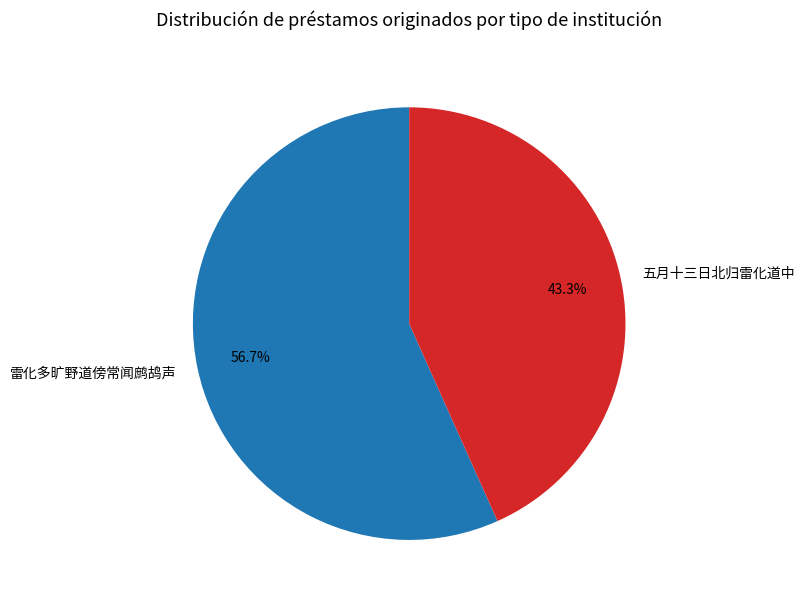

How many slices are in this pie chart?

2